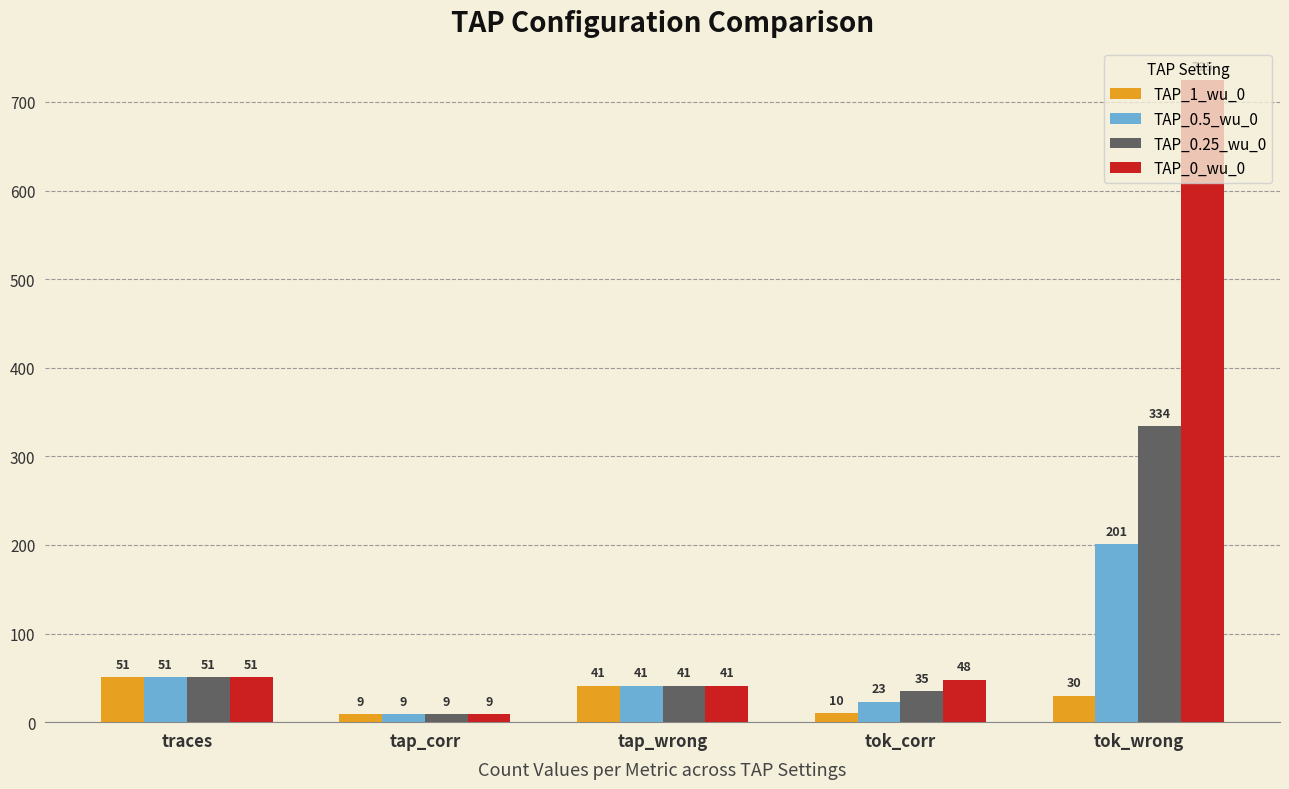

How many bars are there in each group?

4